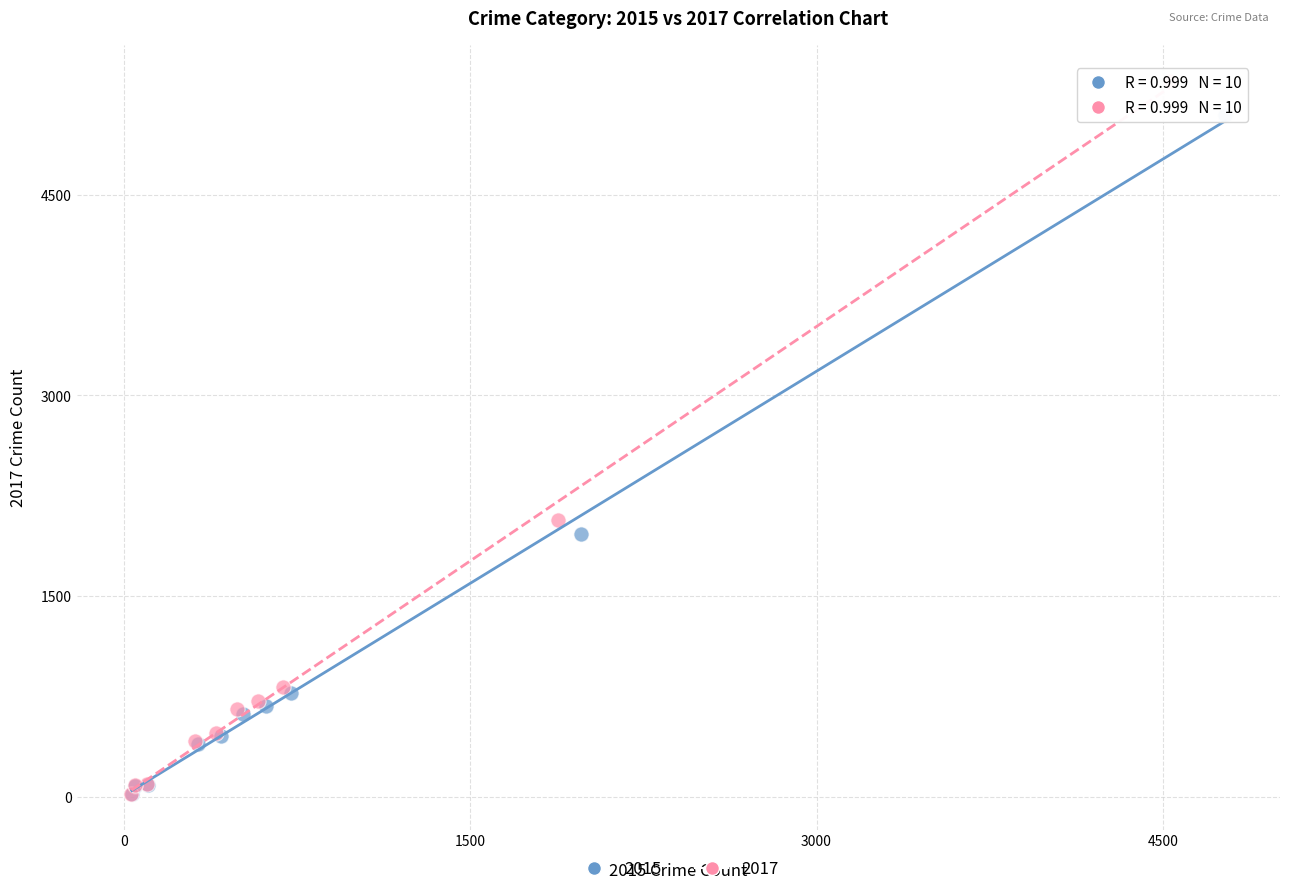

Which series reaches the maximum Y coordinate?

2017